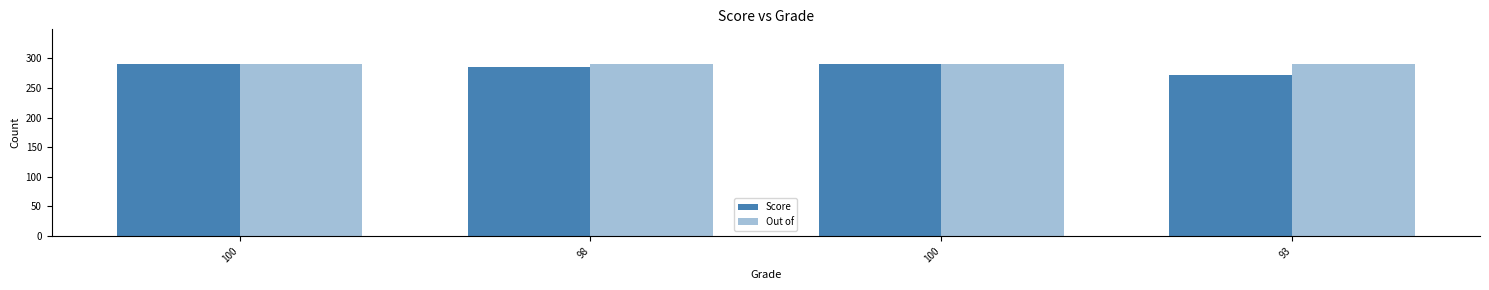

How many groups of bars are there?

4